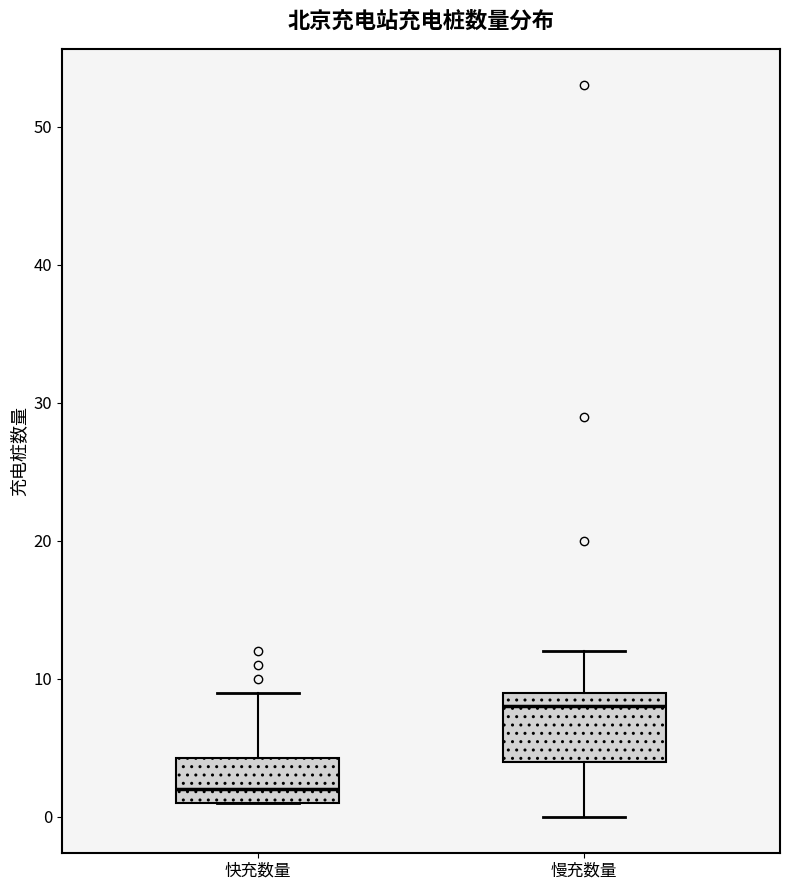

Comparing the boxes themselves (not the whiskers), which one is the tallest?

慢充数量